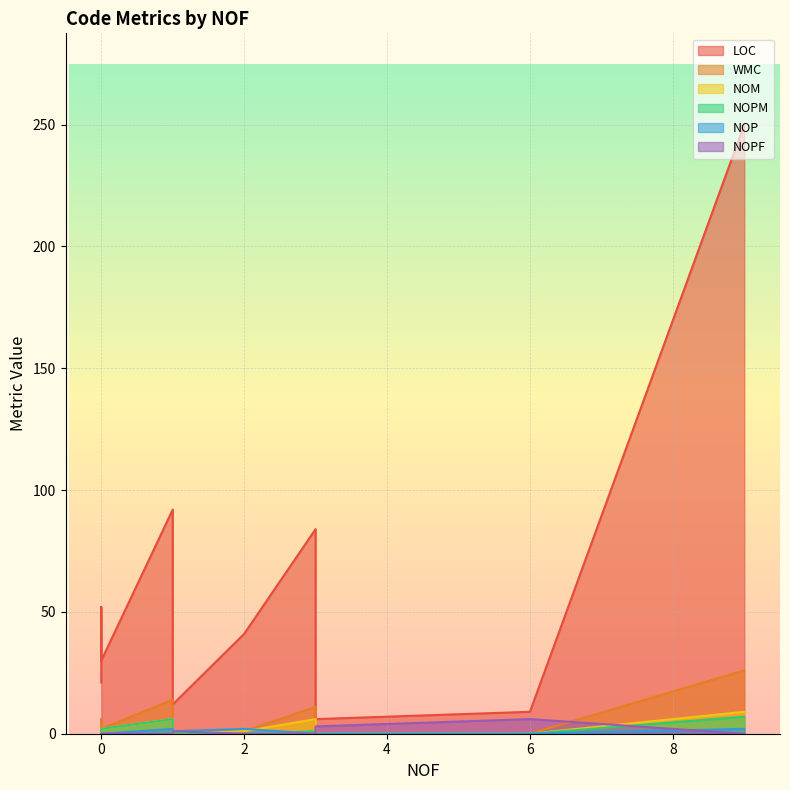

In LOC, how many points are lower than both neighbors (excluding endpoints)?

3